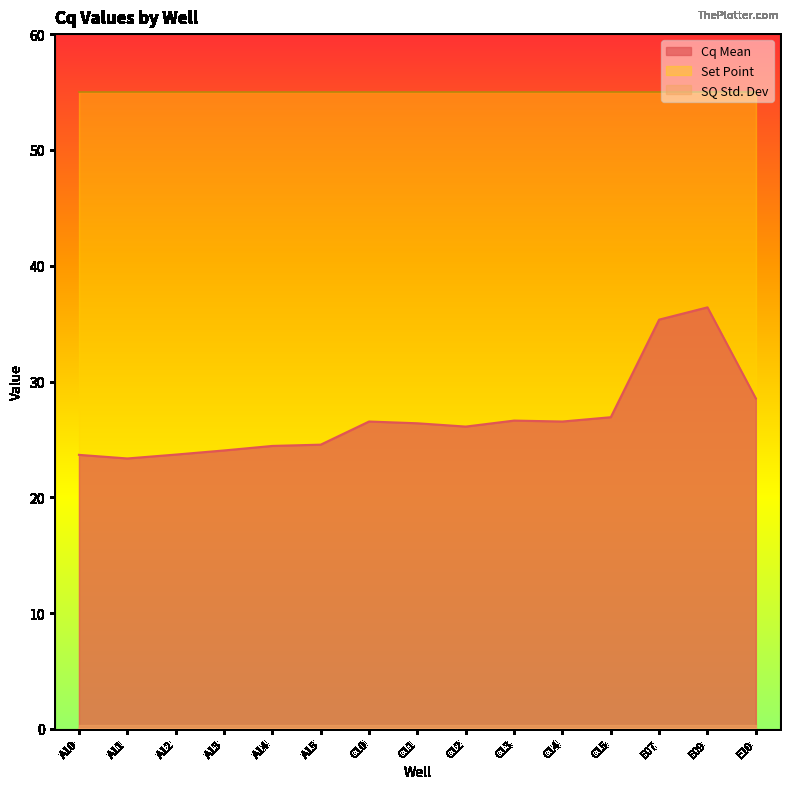

At how many categories does at least one series exceed 28?

15